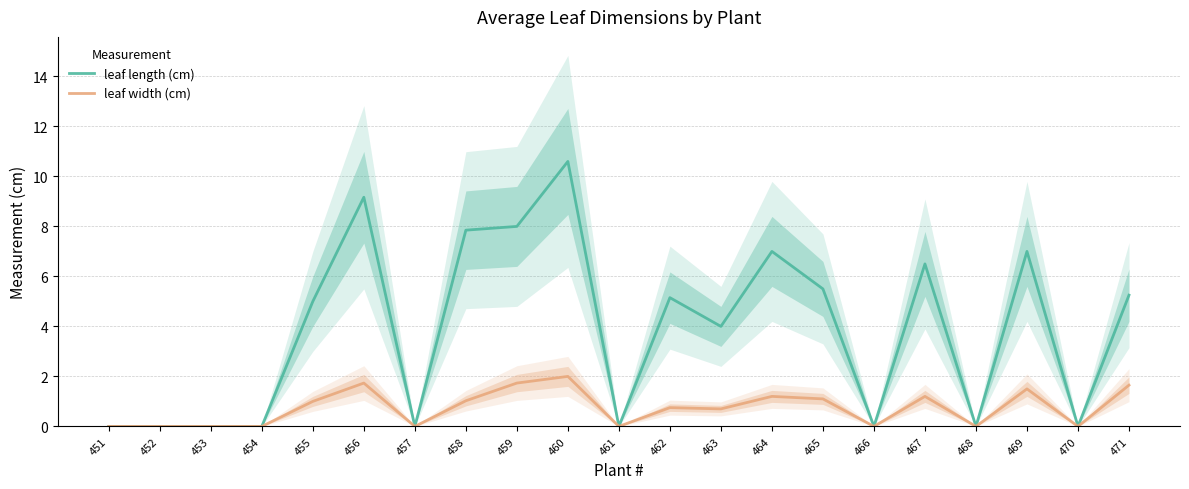

In leaf length (cm), how many points are lower than both neighbors (excluding endpoints)?

6